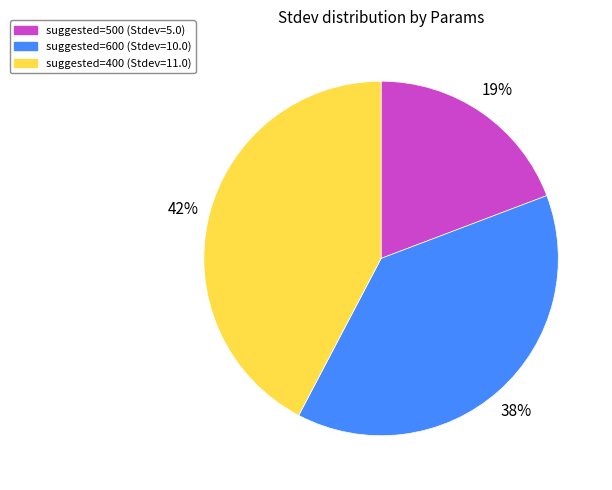

To the nearest percent, what is the difference between the largest and smallest slice percentages?

23%